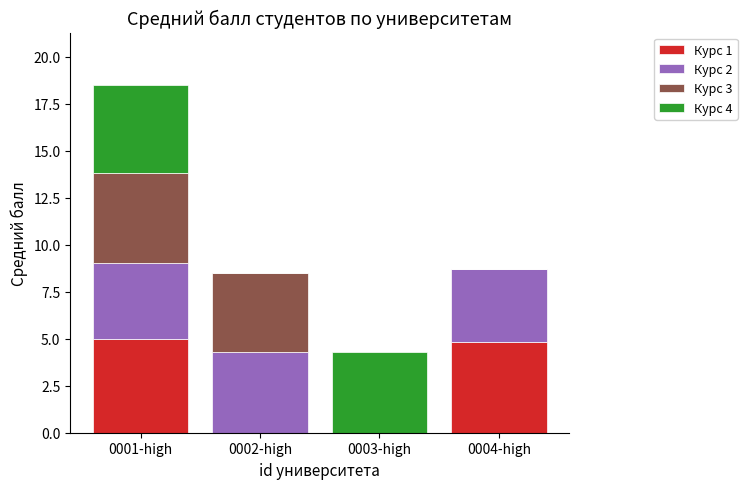

At which category is the sum across all series the highest?

0001-high